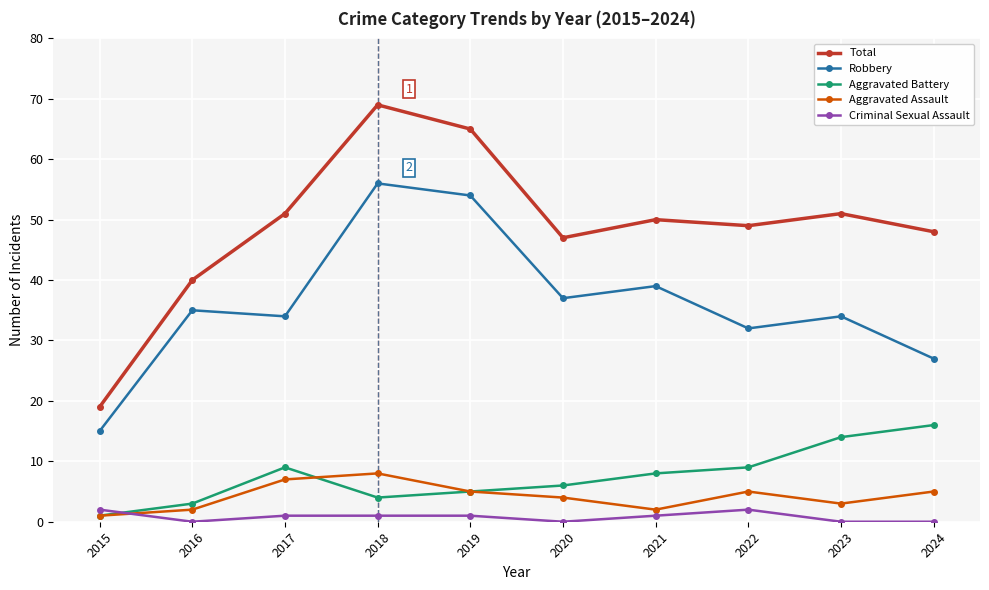

What is the approximate value of Aggravated Assault at 2024?

5